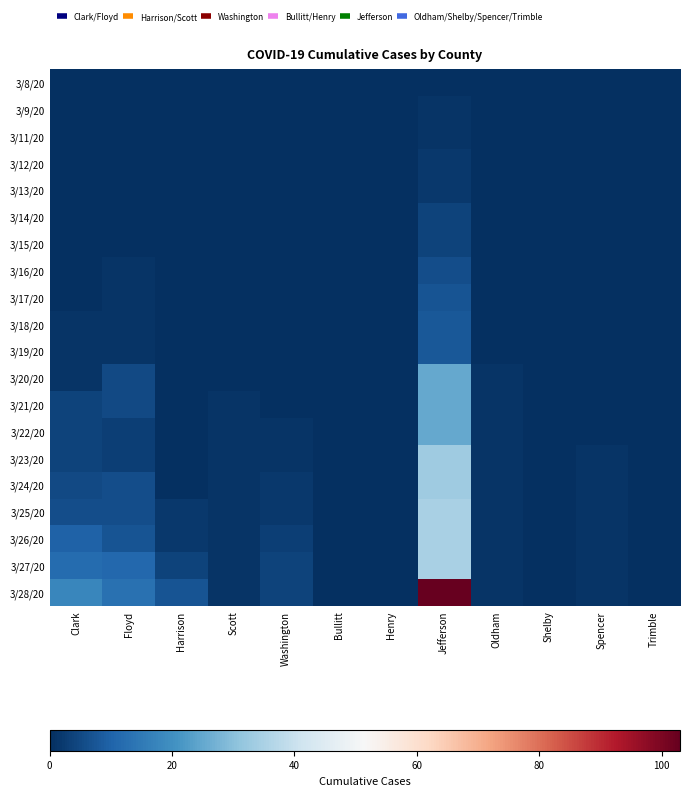

At Spencer, list the series in order from smallest to largest.

3/8/20, 3/9/20, 3/11/20, 3/12/20, 3/13/20, 3/14/20, 3/15/20, 3/16/20, 3/17/20, 3/18/20, 3/19/20, 3/20/20, 3/21/20, 3/22/20, 3/23/20, 3/24/20, 3/25/20, 3/26/20, 3/27/20, 3/28/20